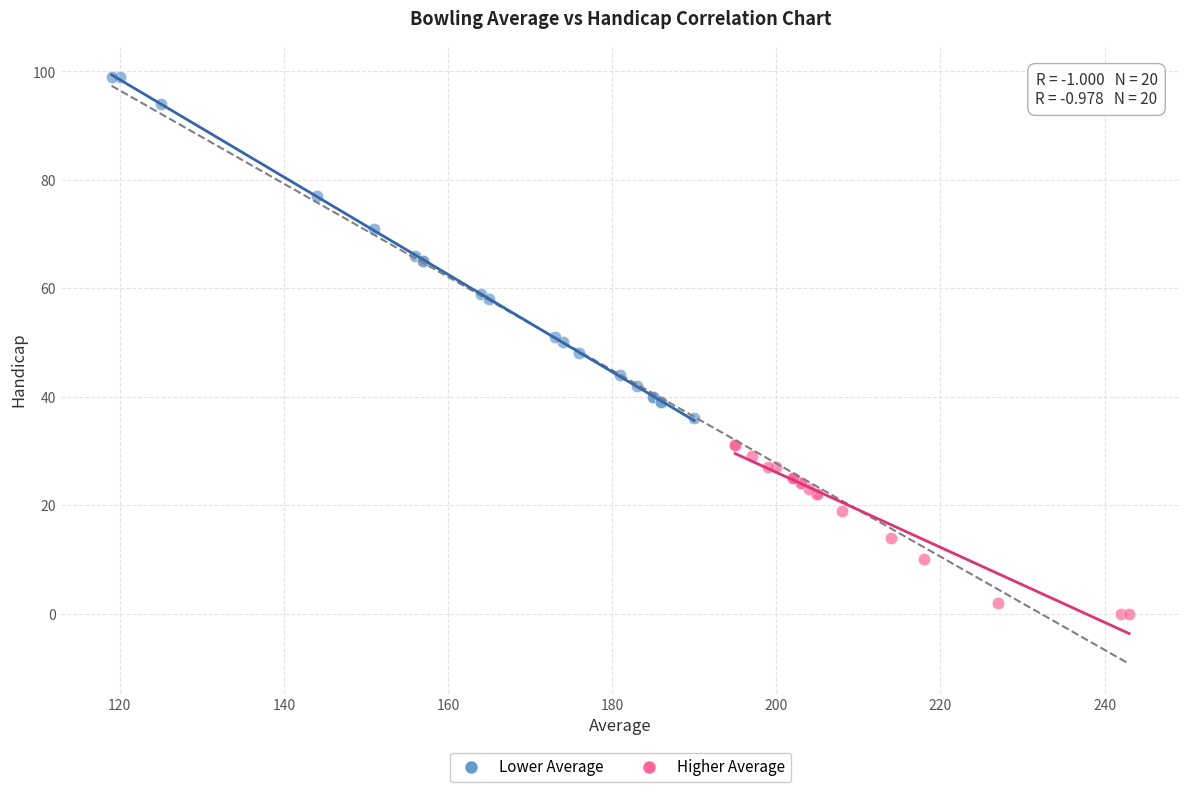

Which series reaches the minimum Y coordinate?

Higher Average